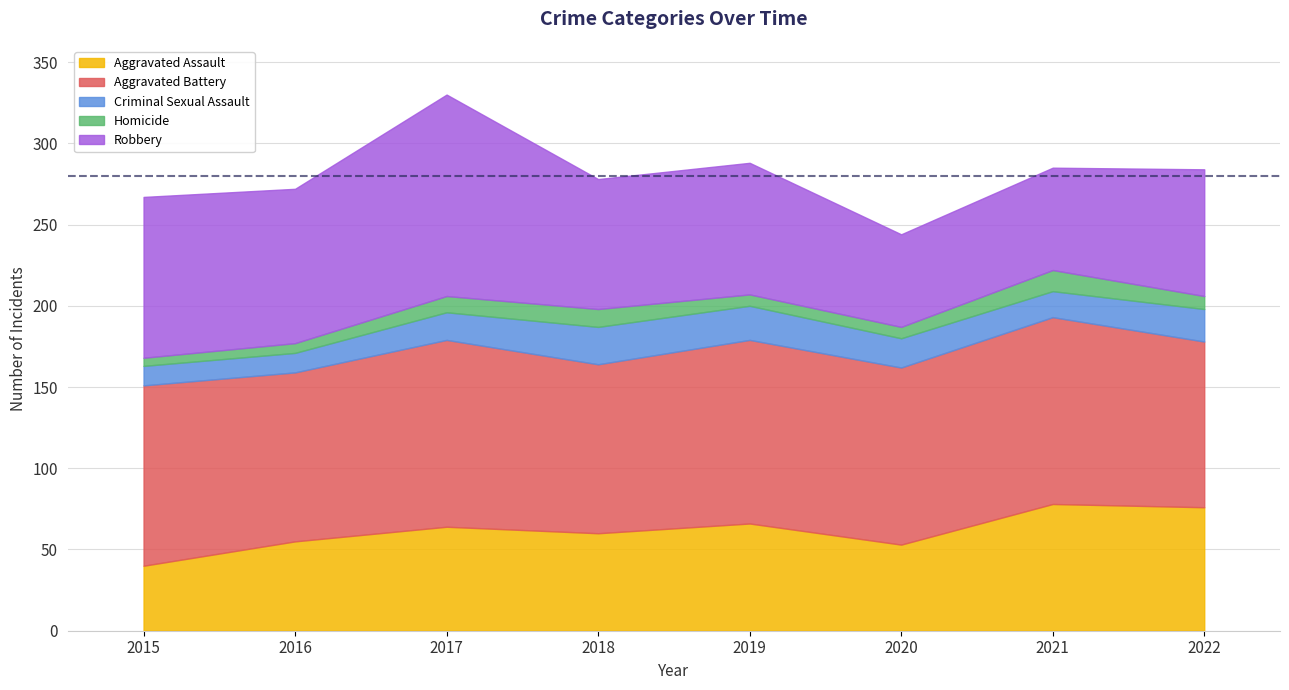

Which series has the largest total across all categories?

Aggravated Battery